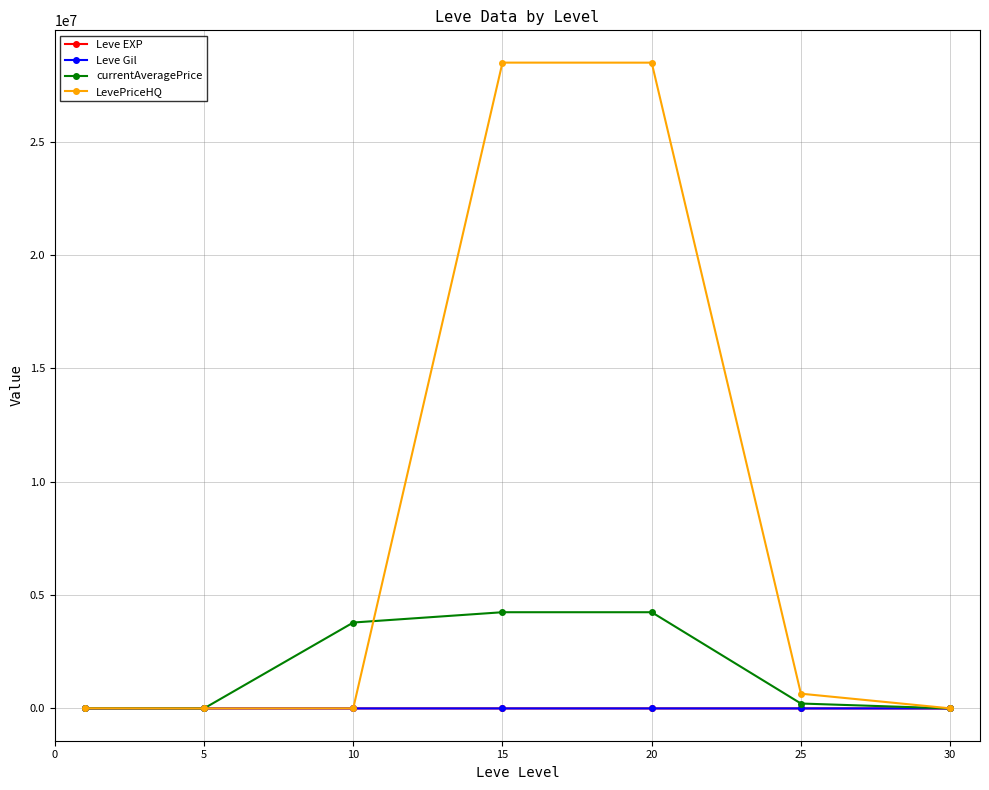

What is the maximum value shown in the chart?

28484486.3